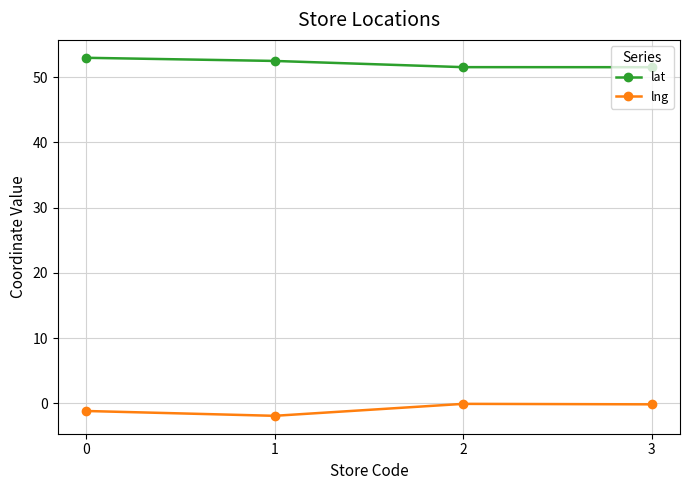

Is it true that lng equals -0.1 at 2?

True